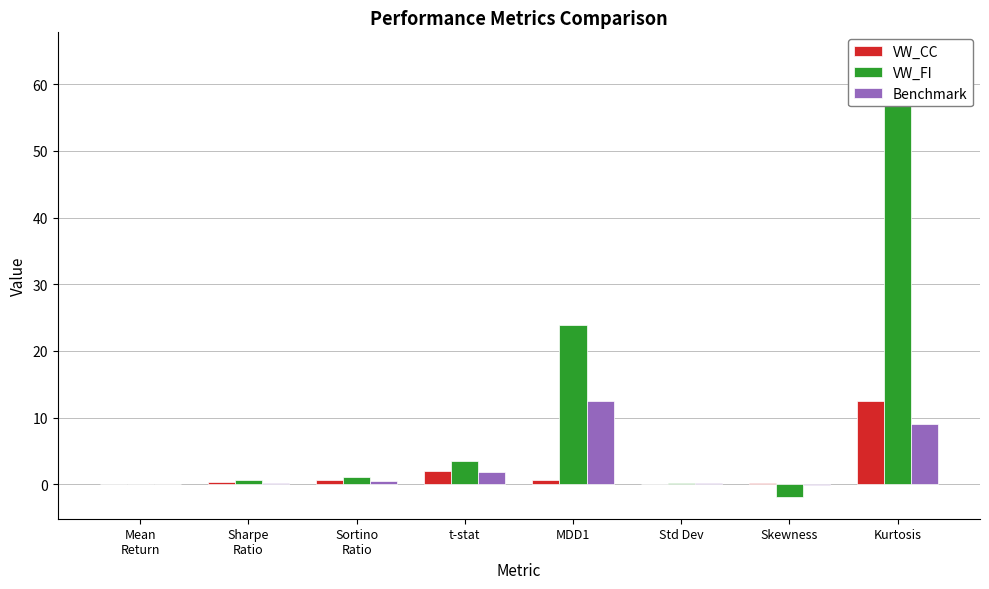

What is the sum of all VW_FI values?

91.8